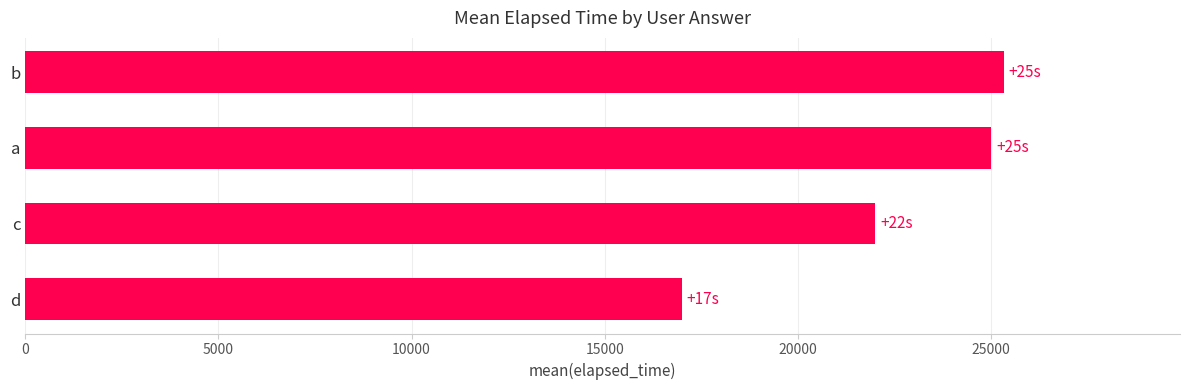

Is it true that the value at c is 22000?

True